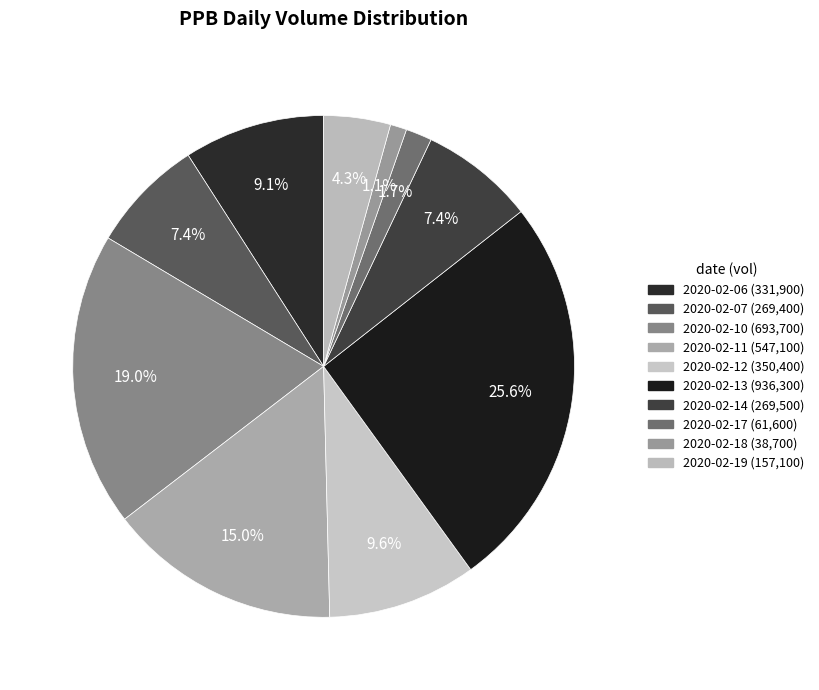

What is the total percentage of 2020-02-13 and 2020-02-06?

34.7%